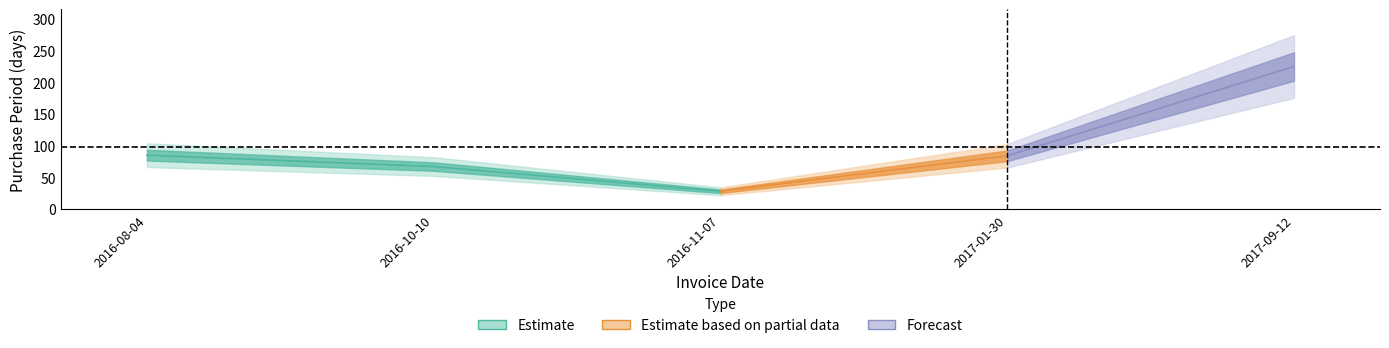

List the labels in order of value, smallest first.

2016-11-07, 2016-10-10, 2017-01-30, 2016-08-04, 2017-09-12